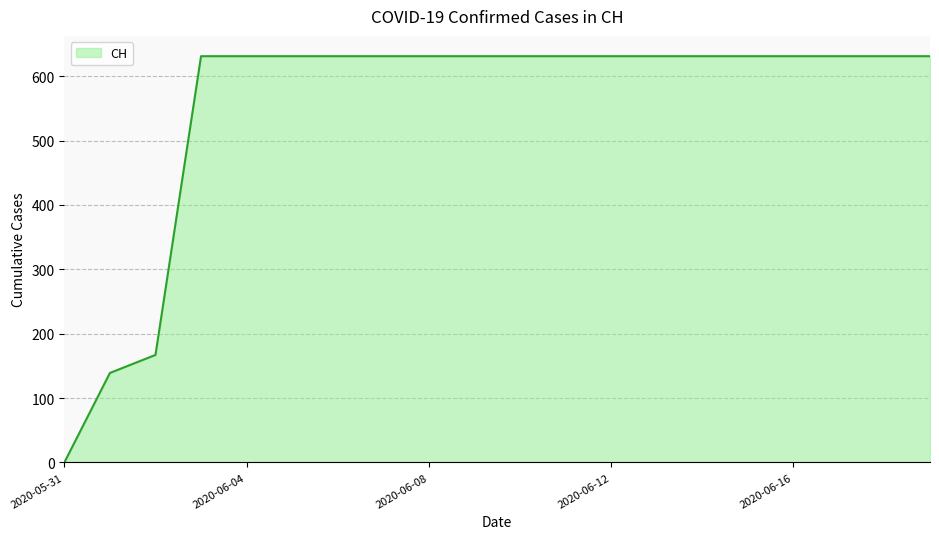

What is the greatest value displayed?

631